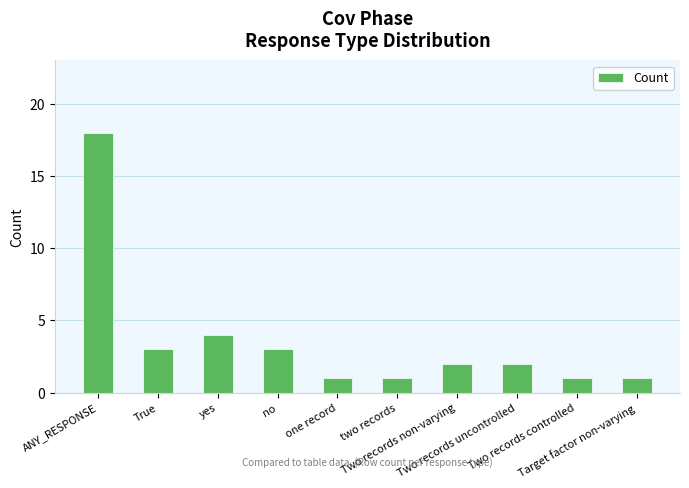

At which label does the data first exceed 2?

ANY_RESPONSE